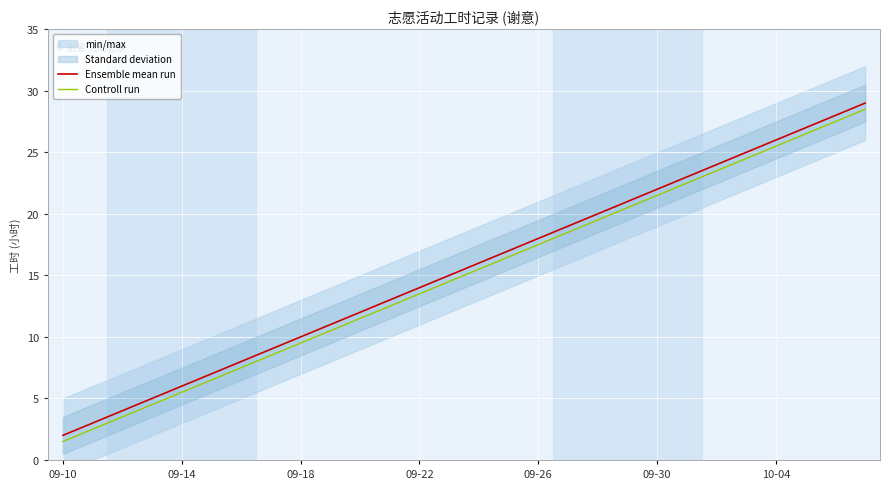

True or false: Ensemble mean run and Controll run intersect in this chart.

False